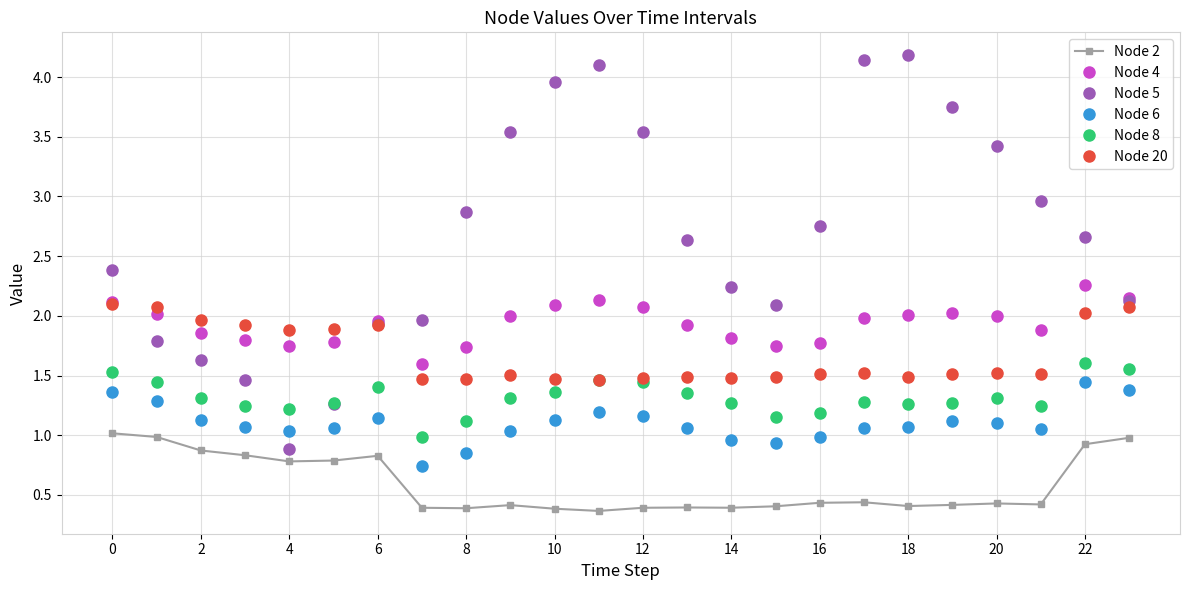

How many series are shown in this chart?

6